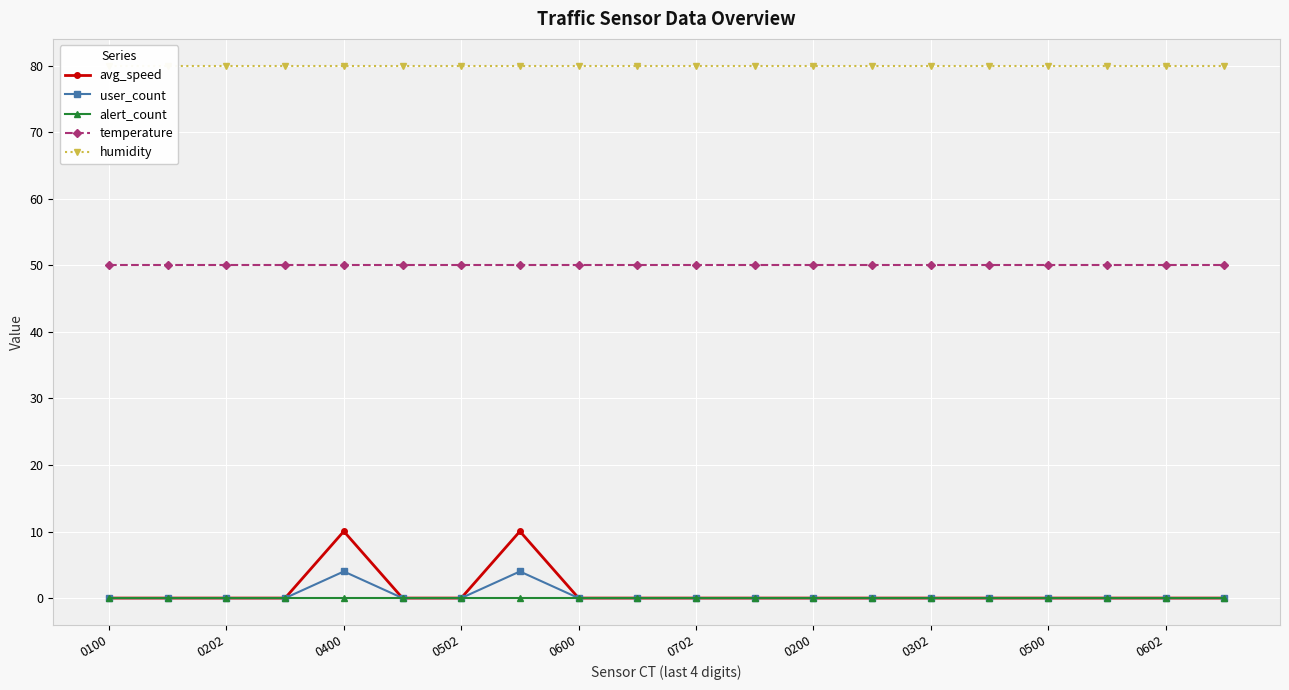

The value of alert_count at 0100 is 0.0. True or false?

True